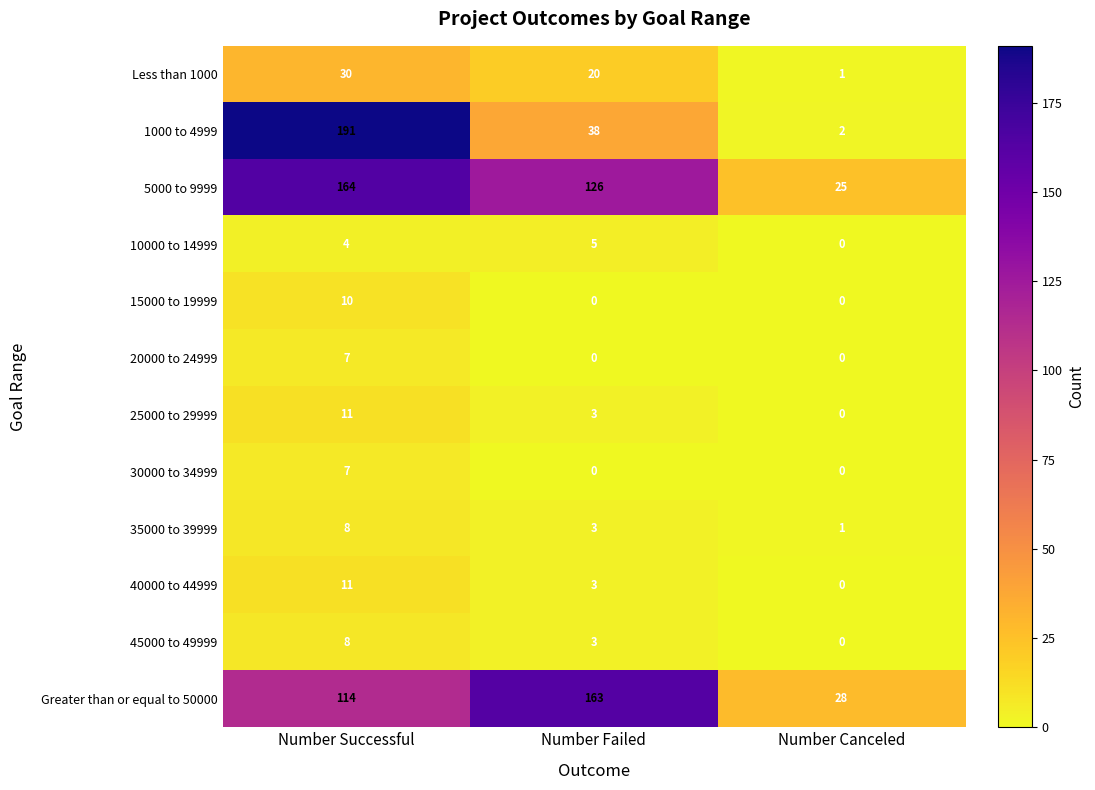

Count the number of data series in this chart.

12